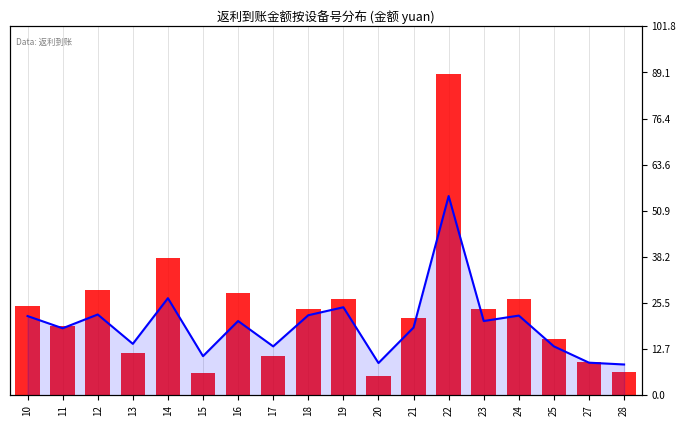

Which label corresponds to the smallest value in the chart?

28